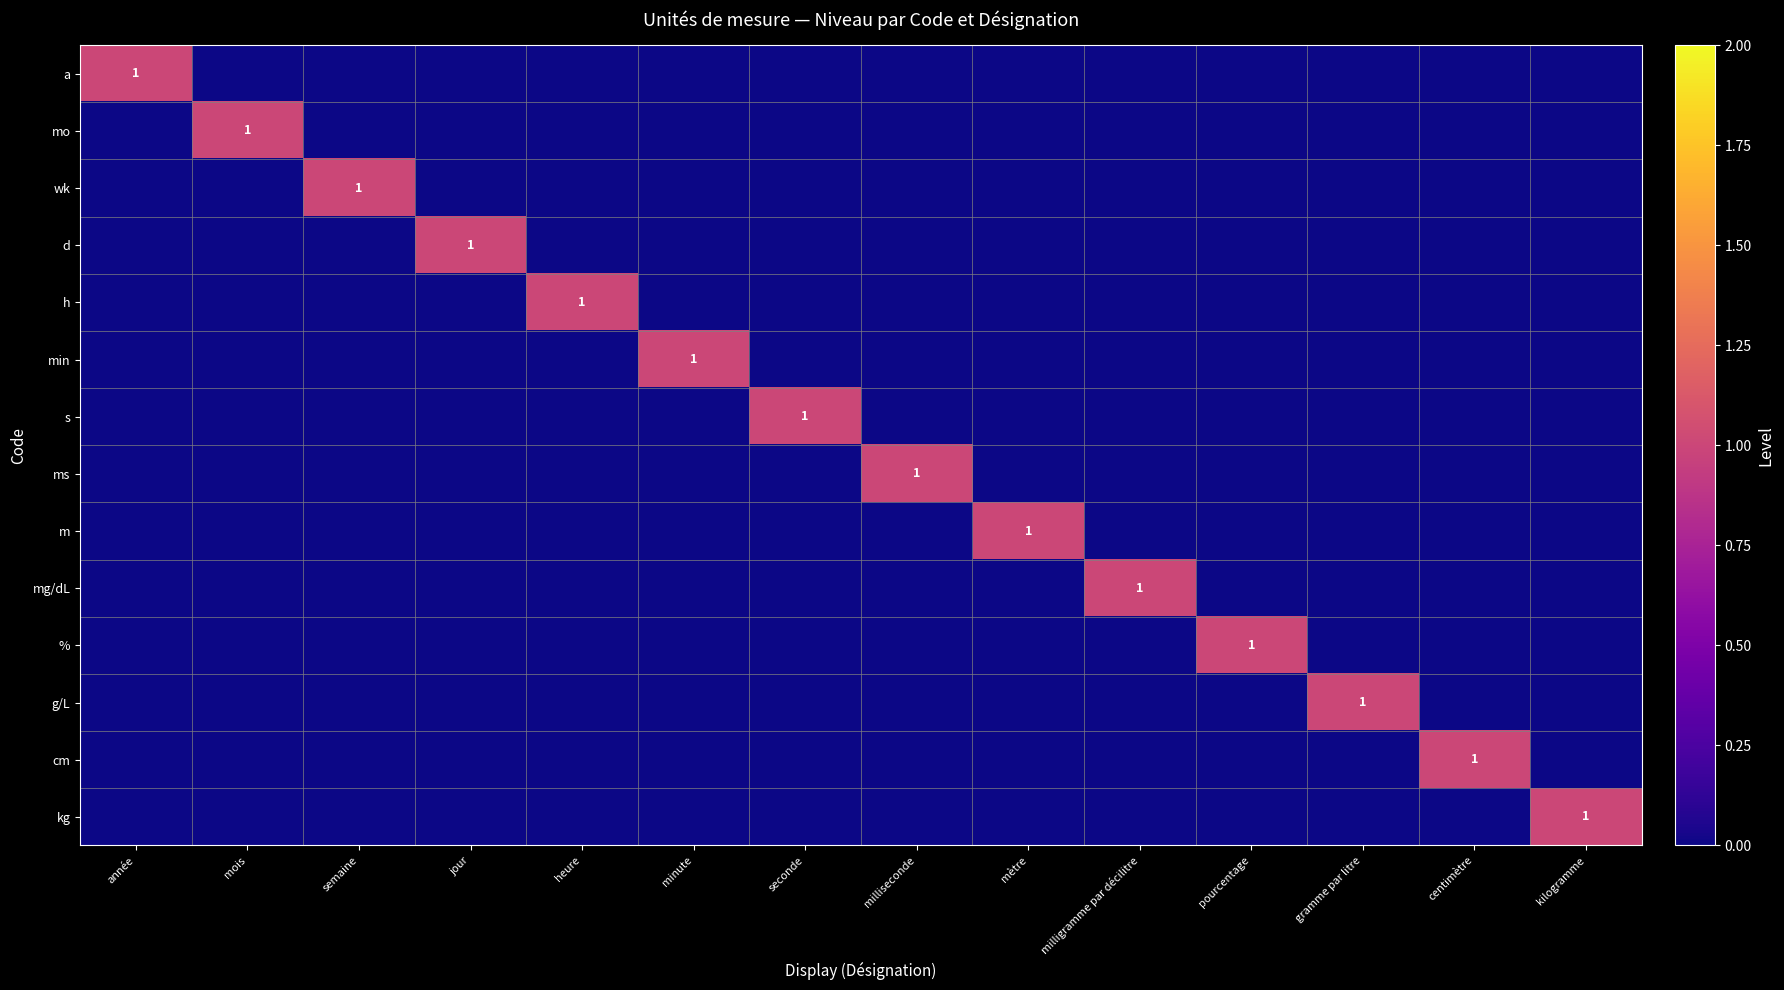

Is it true that mo equals 0 at mois?

False